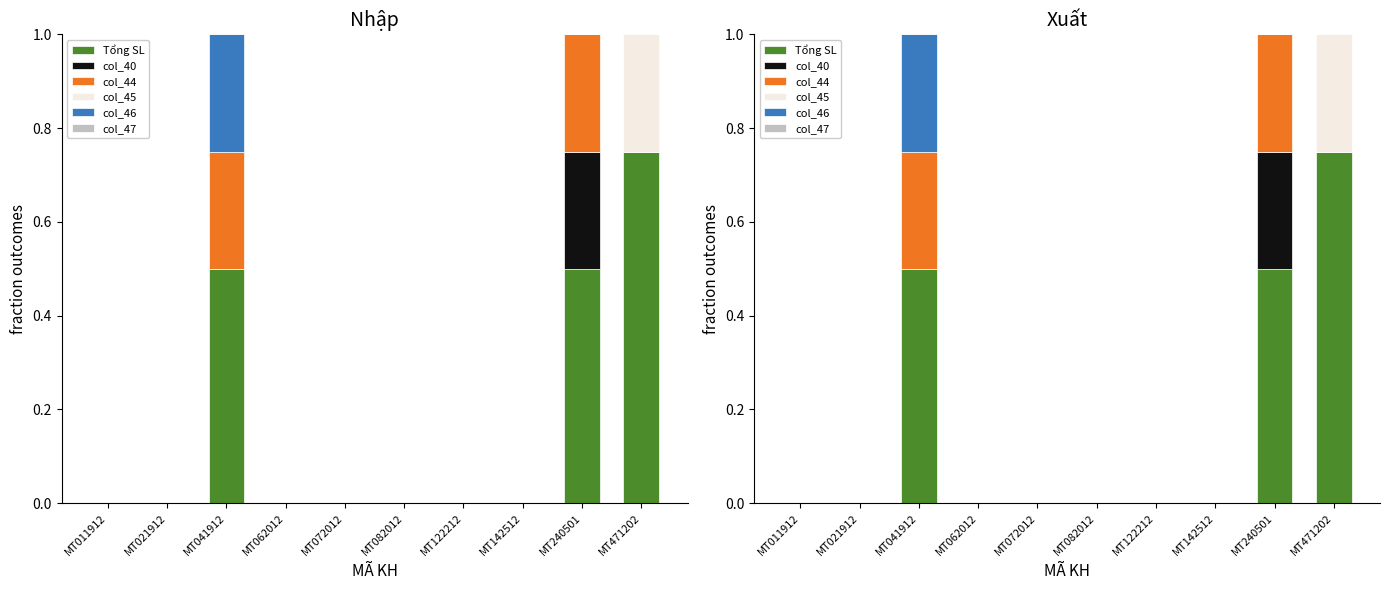

Which category has the highest value in the col_46 series?

MT041912